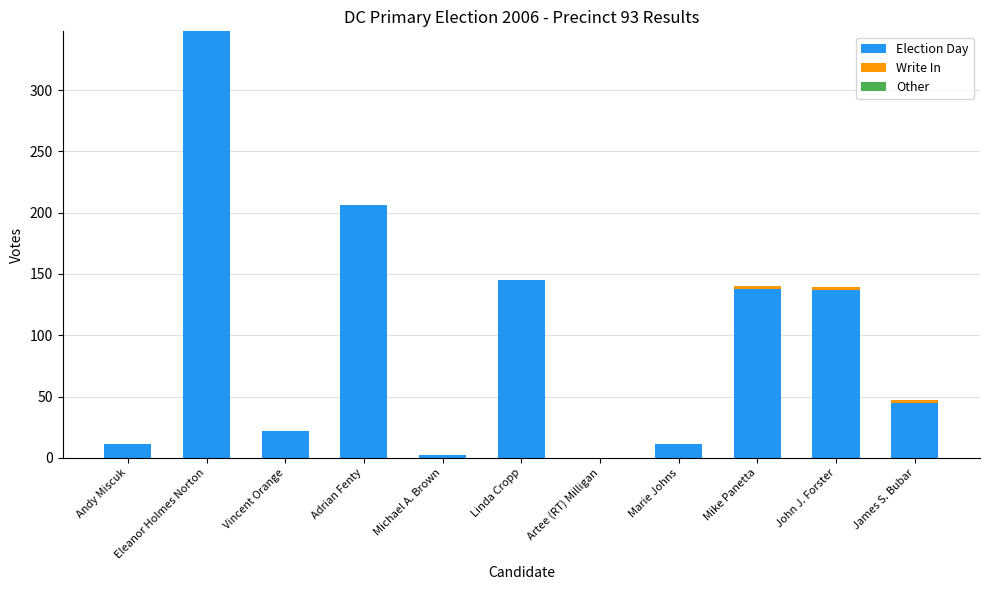

The Election Day series shows 206 at Adrian Fenty. True or false?

True